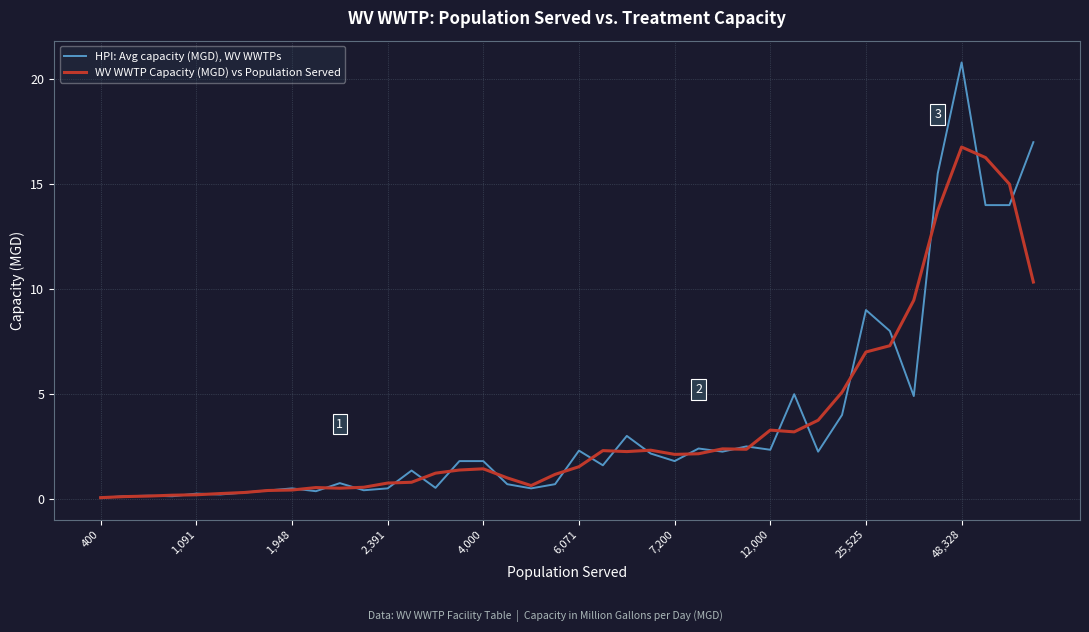

What is the maximum value shown in the chart?

20.8